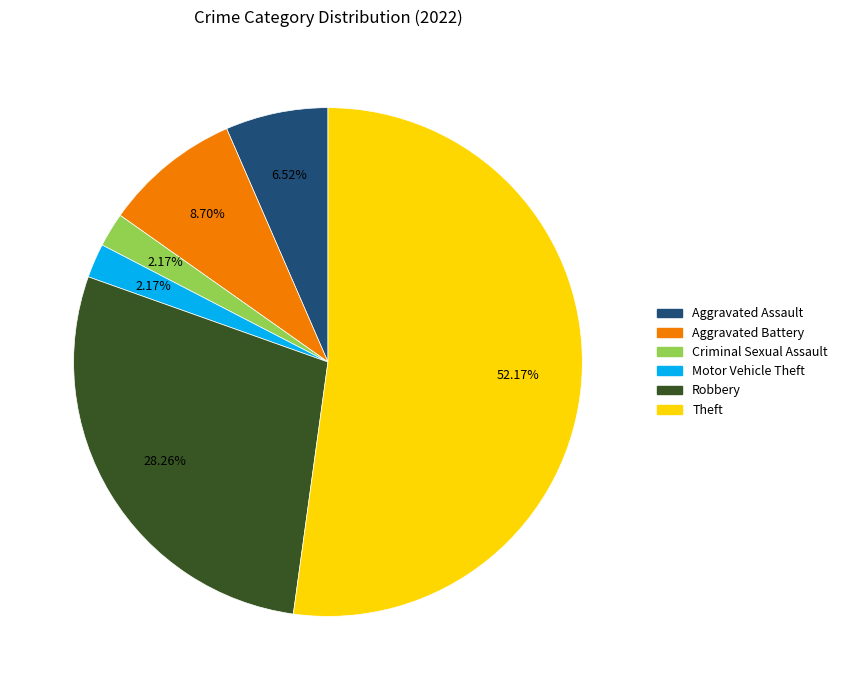

Is there any slice that represents more than half of the pie?

Yes